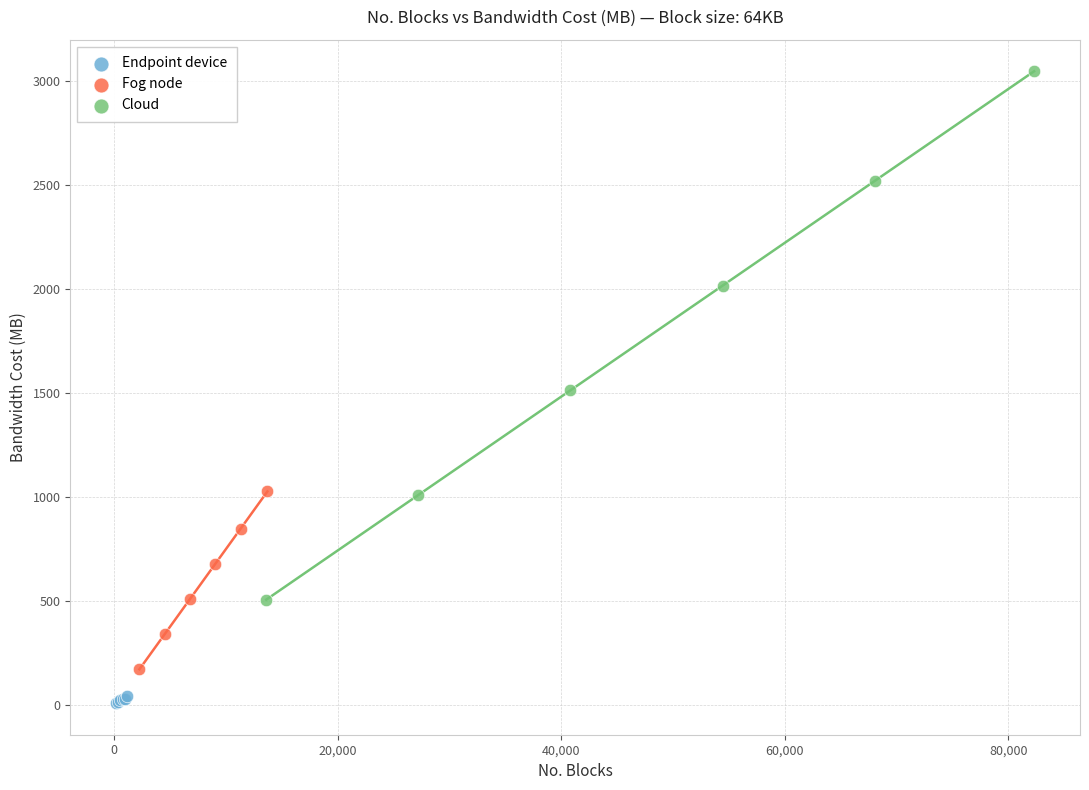

Which series has the widest spread of Y values?

Cloud